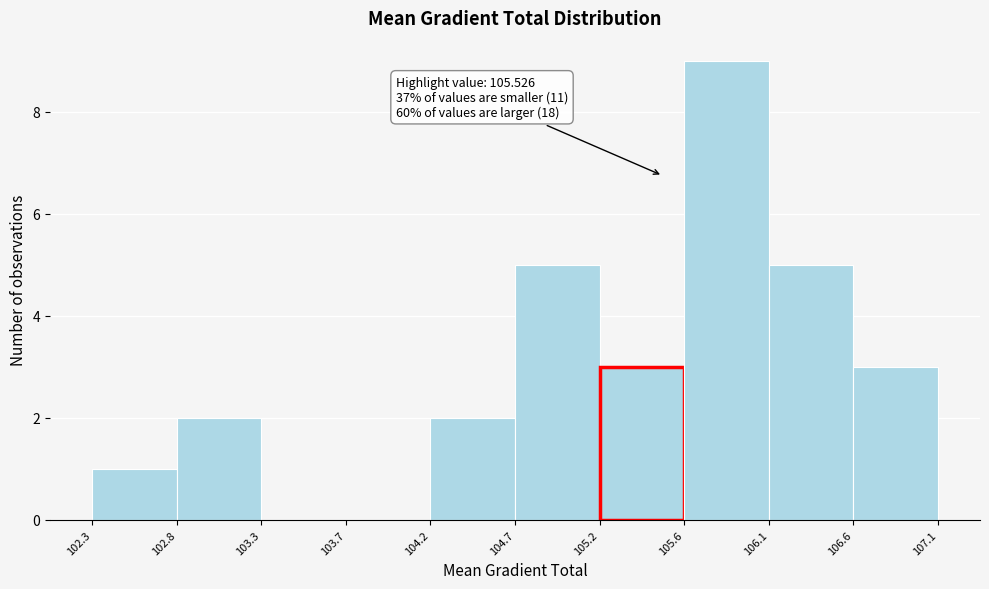

Over which range of the x-axis is the bar tallest?

105.6 to 106.1